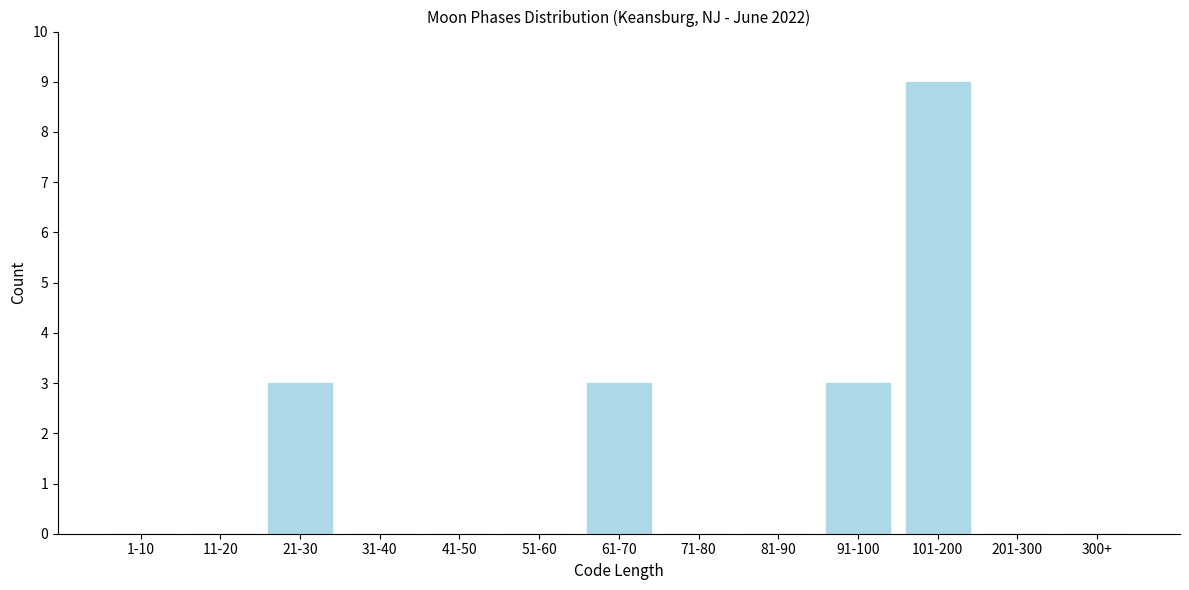

Reading left to right, list all the values displayed in this chart.

1-10=0	11-20=0	21-30=3	31-40=0	41-50=0	51-60=0	61-70=3	71-80=0	81-90=0	91-100=3	101-200=9	201-300=0	300+=0